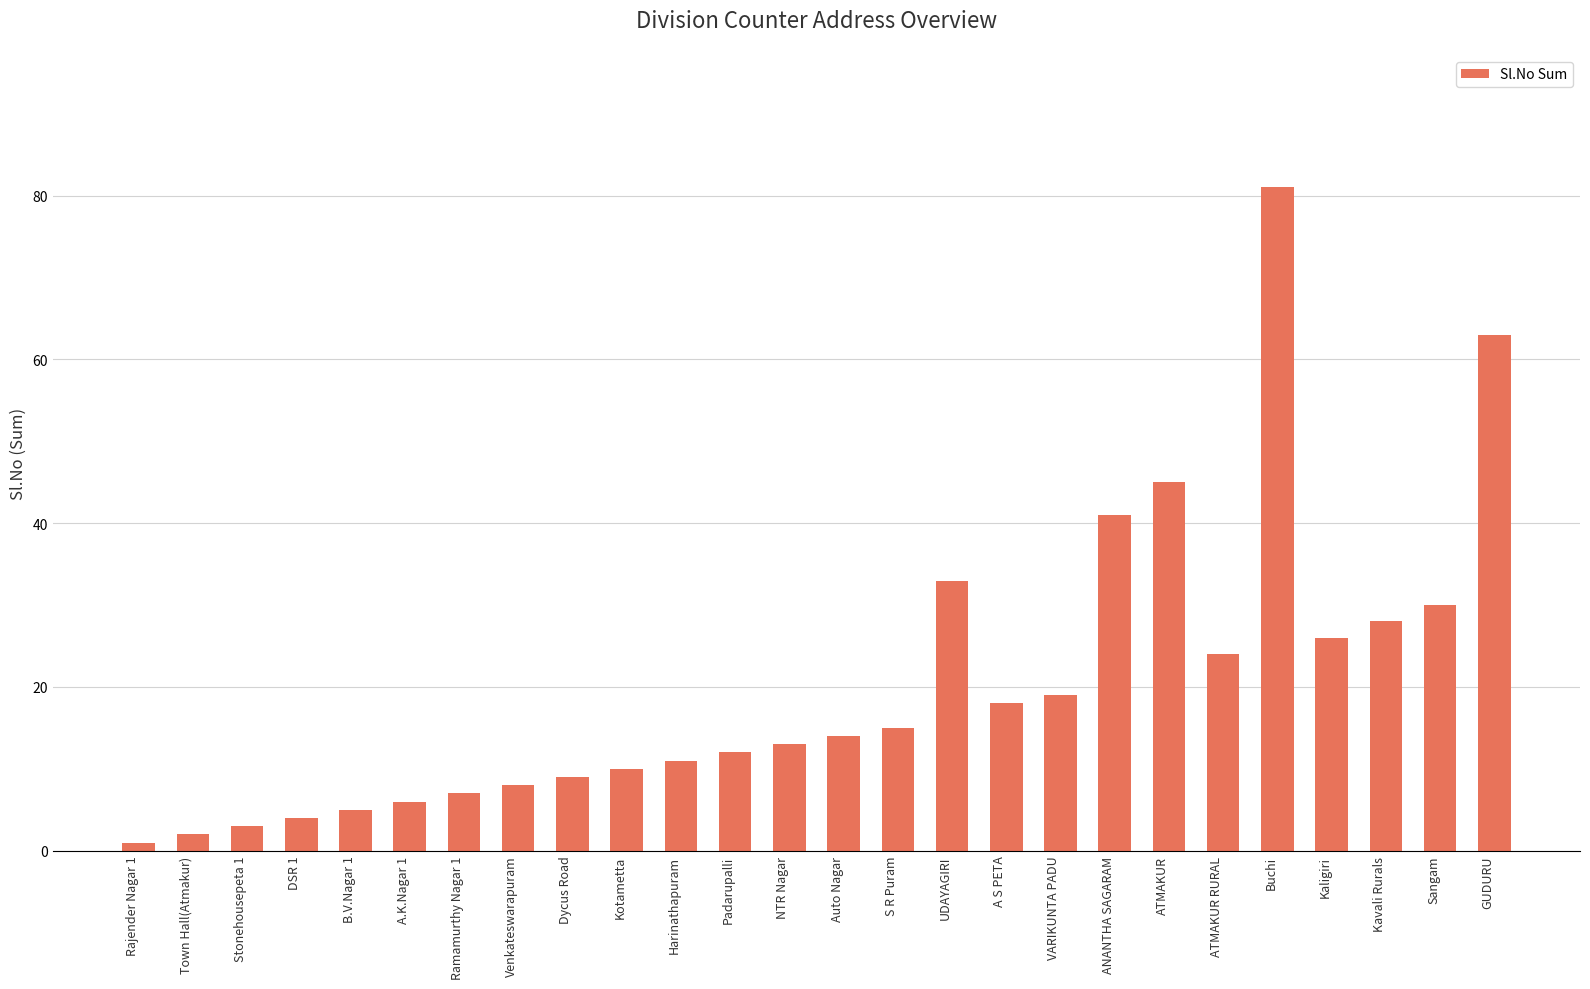

What is the sum of all values?

528